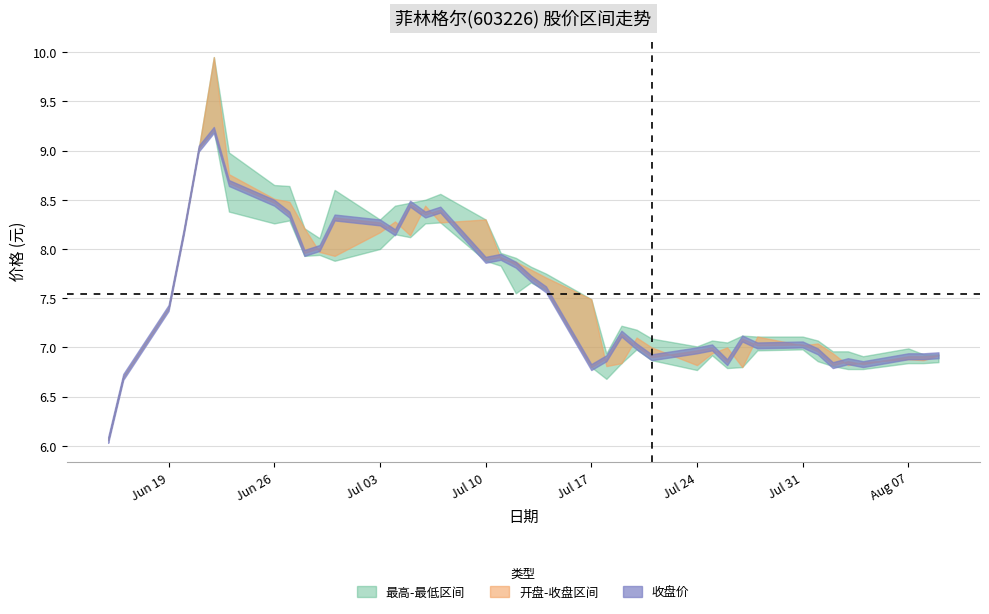

What is the total value across all series at 2017-08-02?

27.5